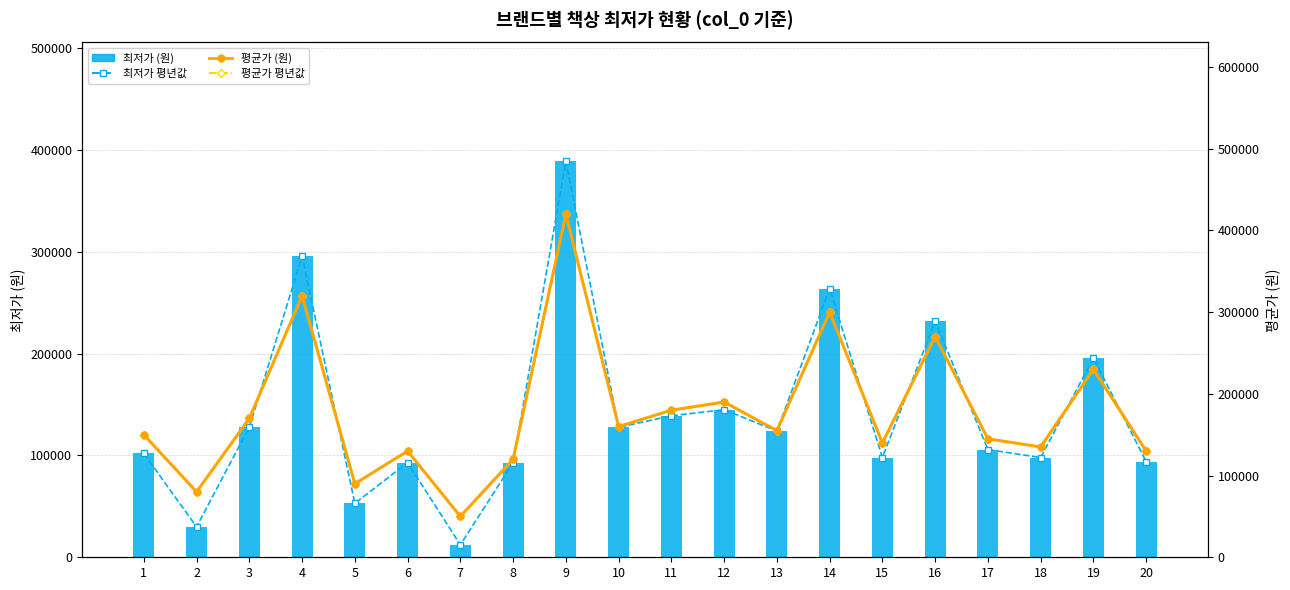

Which series has the largest total across all categories?

평균가 (원)